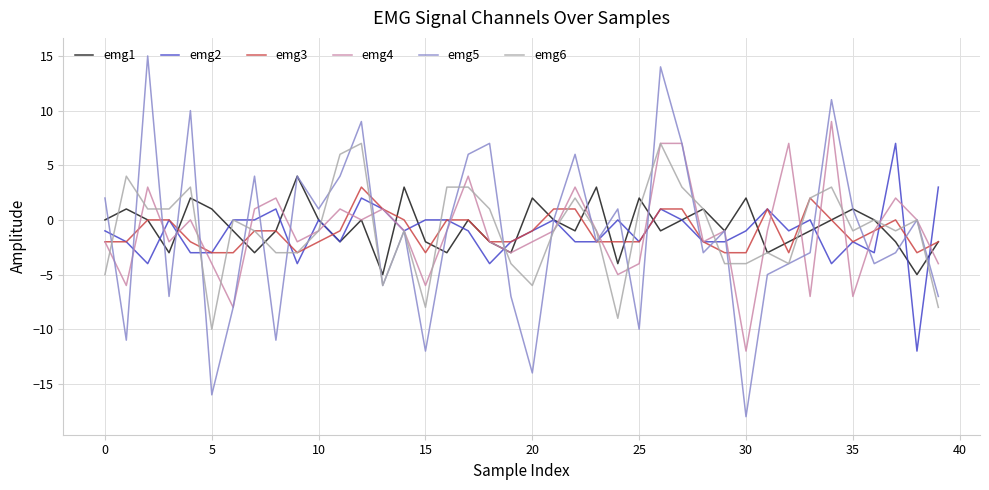

Which series has the widest spread of values?

emg5